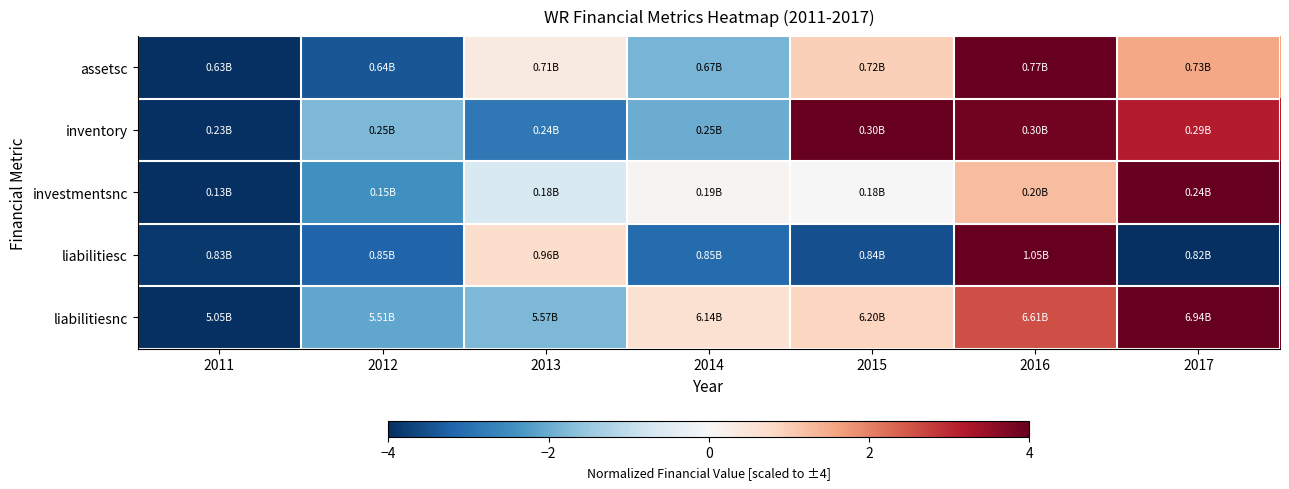

At which category does the chart reach its minimum across all series?

2011